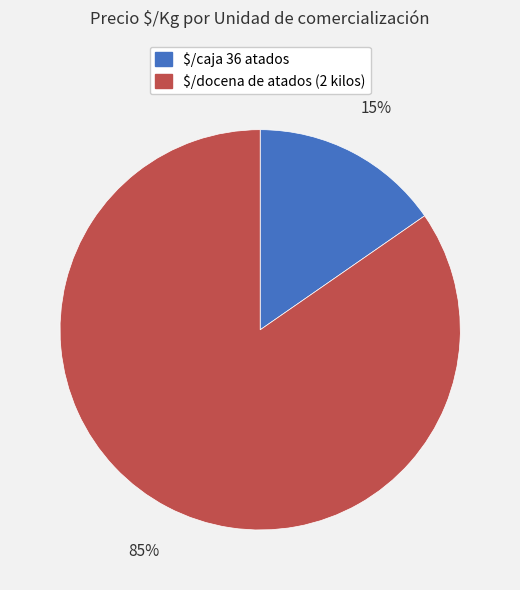

True or false: $/docena de atados (2 kilos) accounts for 85% of the total.

True